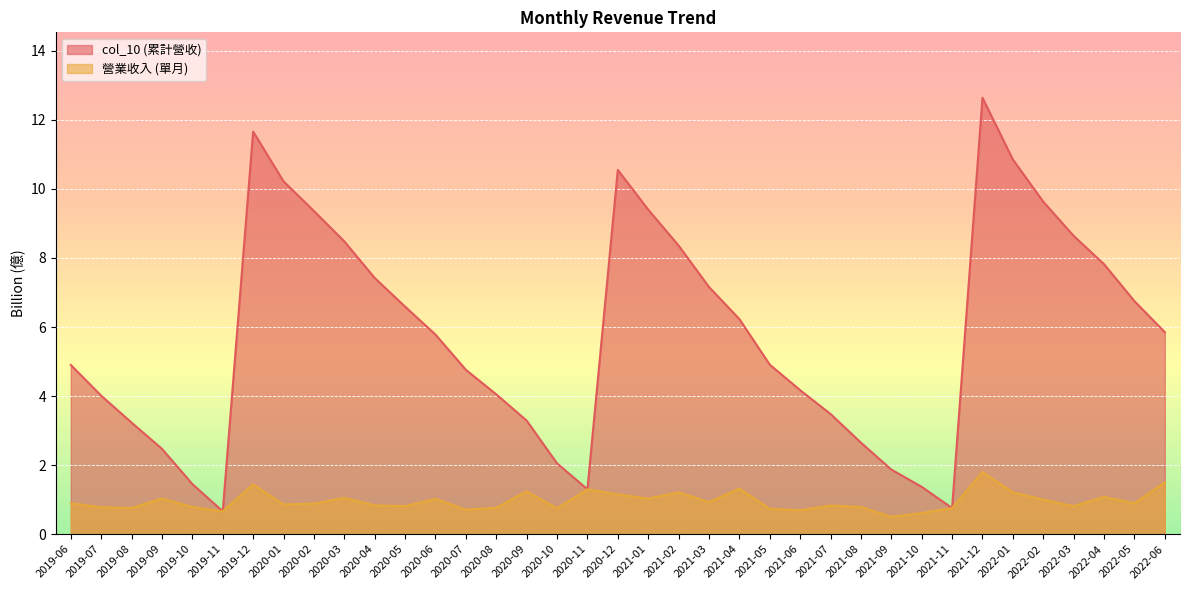

Reading left to right, list all the values displayed in this chart.

col_10: 4.9	4.0	3.2	2.5	1.4	0.7	11.7	10.2	9.4	8.5	7.4	6.6	5.8	4.8	4.0	3.3	2.0	1.3	10.6	9.4	8.4	7.2	6.2	4.9	4.2	3.5	2.6	1.9	1.4	0.8	12.6	10.8	9.6	8.6	7.8	6.8	5.8
營業收入: 0.9	0.8	0.8	1.0	0.8	0.7	1.4	0.9	0.9	1.1	0.8	0.8	1.0	0.7	0.8	1.2	0.7	1.3	1.1	1.0	1.2	0.9	1.3	0.7	0.7	0.8	0.8	0.5	0.6	0.8	1.8	1.2	1.0	0.8	1.1	0.9	1.5